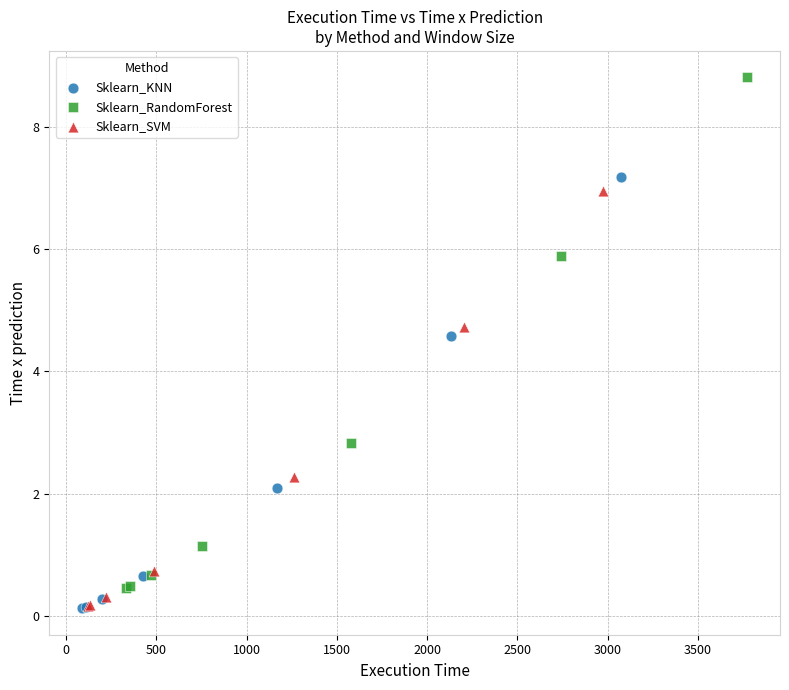

Which series has the largest Y range (max minus min)?

Sklearn_RandomForest